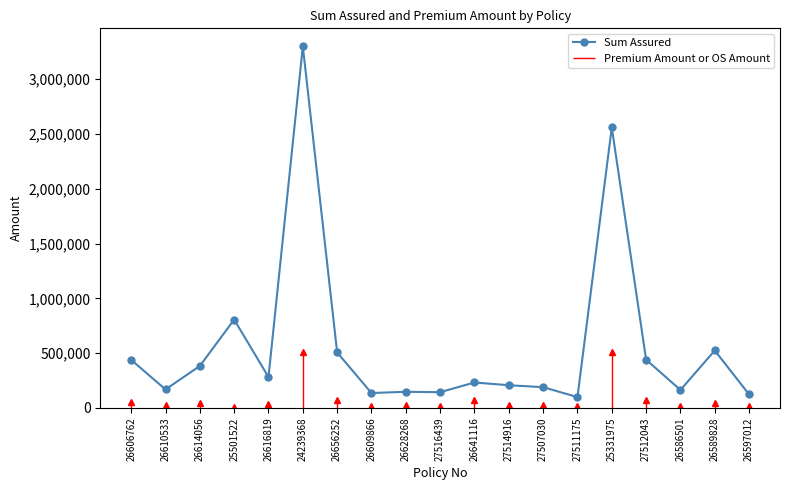

The chart shows a value of 167930 at 26610533. True or false?

True